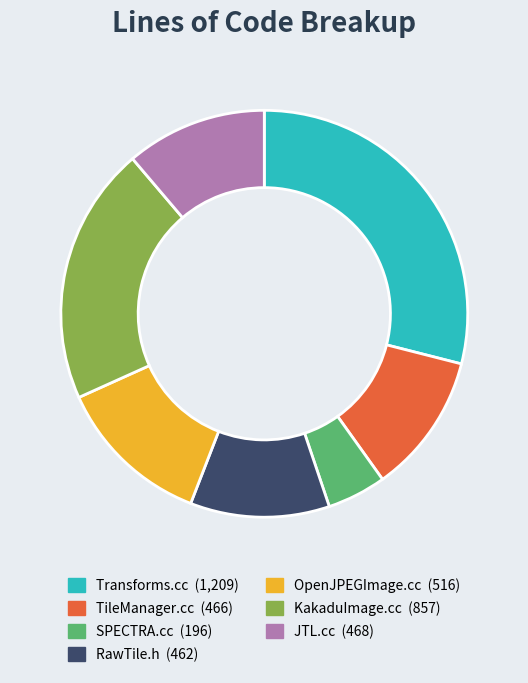

Does any single category account for the majority?

No